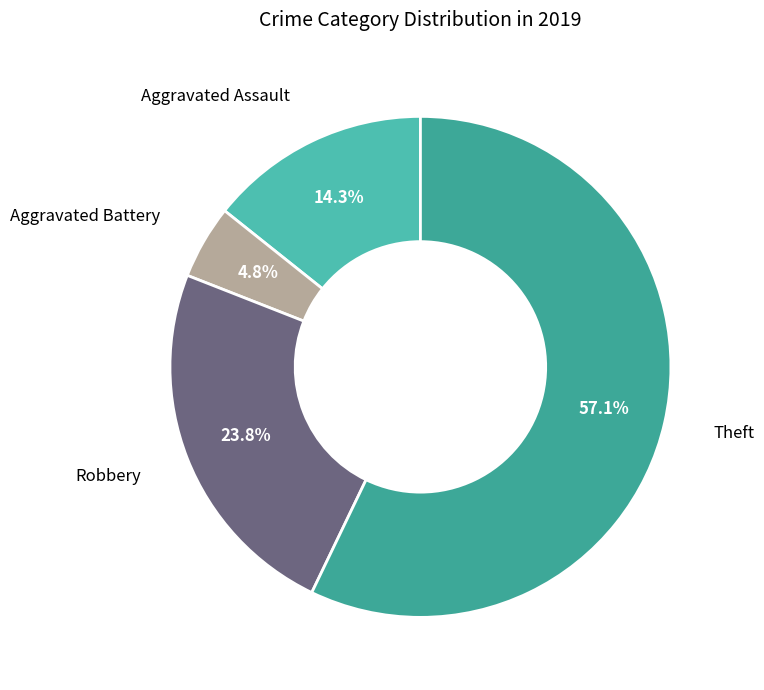

Is the sum of Aggravated Battery and Aggravated Assault greater than half?

No